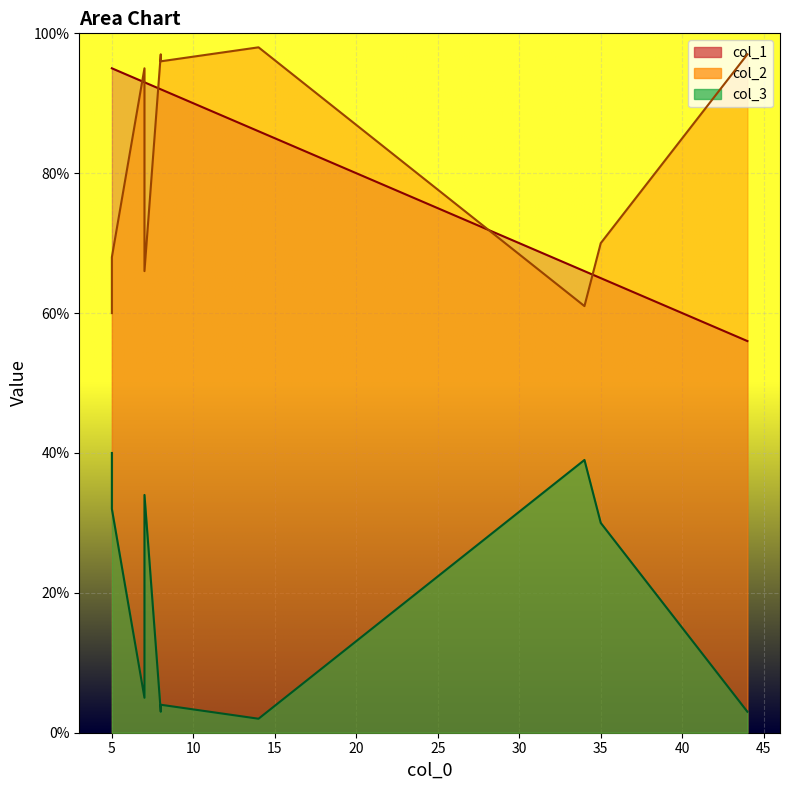

The col_3 series shows 2 at 8. True or false?

False